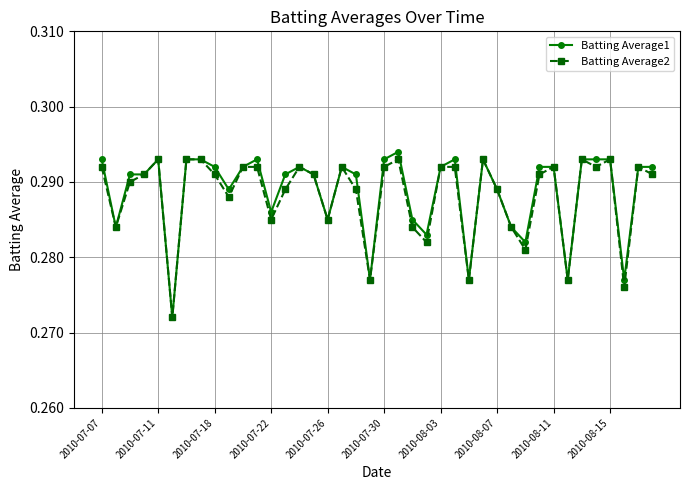

Which series has the largest total across all categories?

Batting Average1